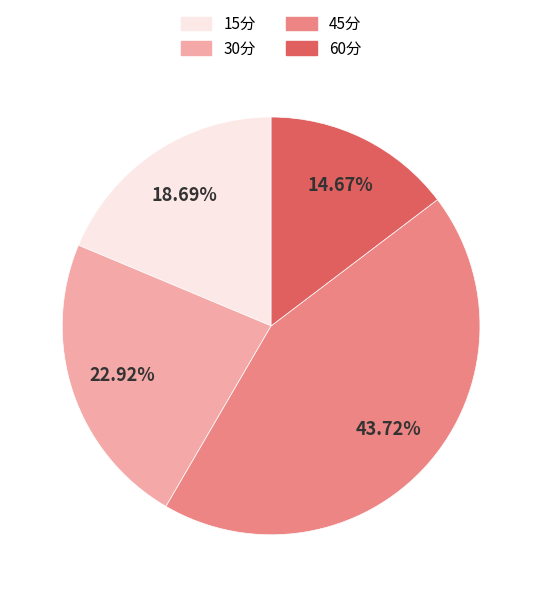

To the nearest percent, what is the difference between the largest and smallest slice percentages?

29%